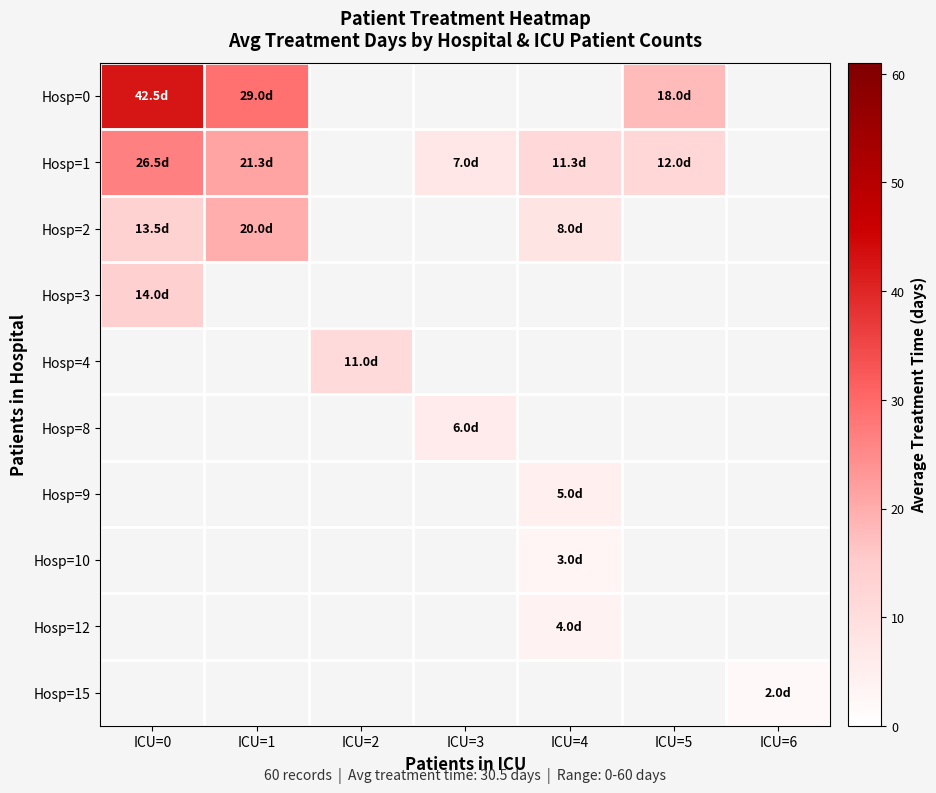

Where does the Hosp=1 series first go above 11?

ICU=0